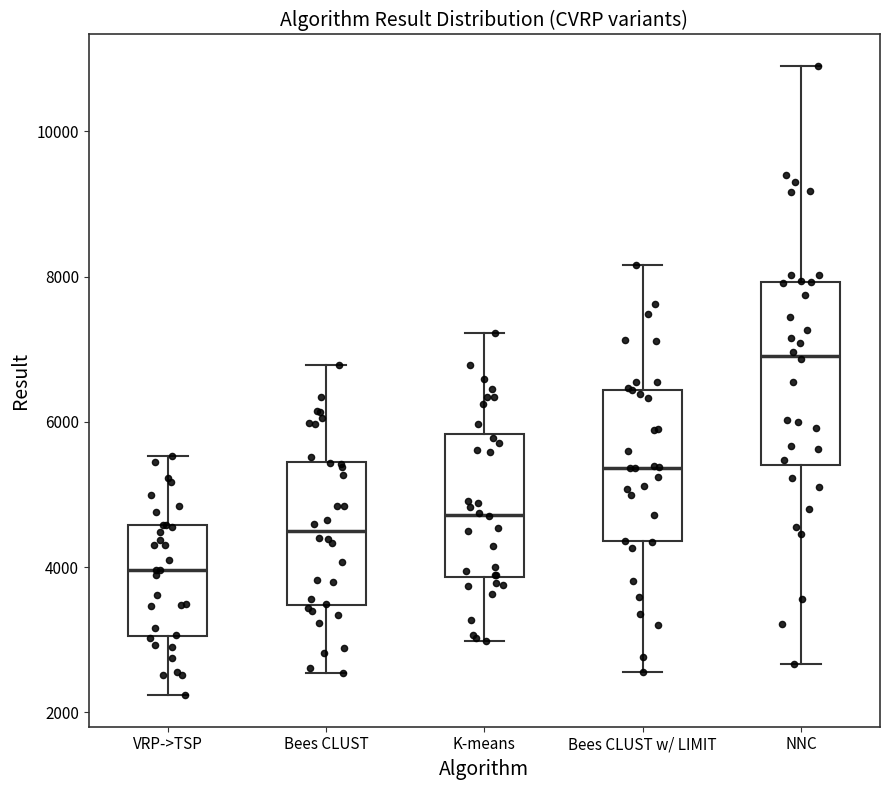

Where does the lower whisker of the box for NNC end on the y-axis? The values are not printed on the chart, so give them approximately, as read against the axis.

2600